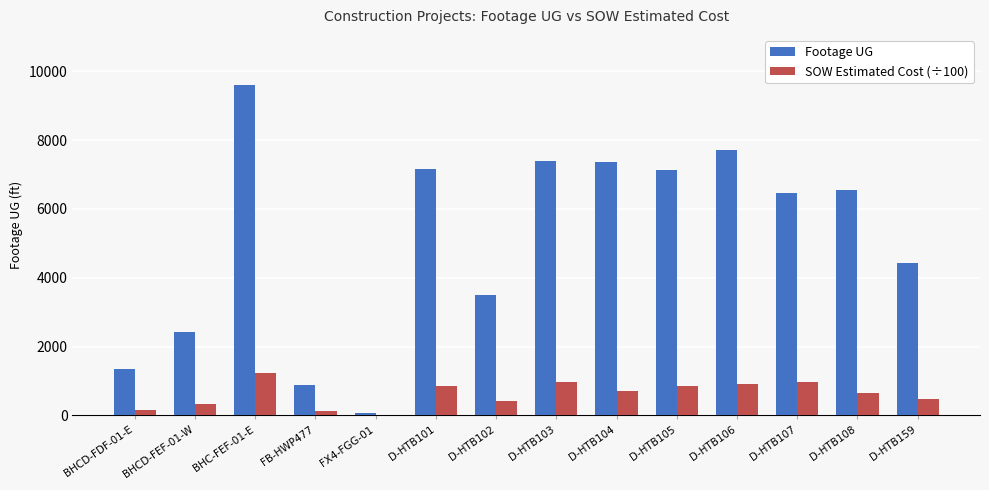

Where is Footage UG nearest to the value 4846?

D-HTB159